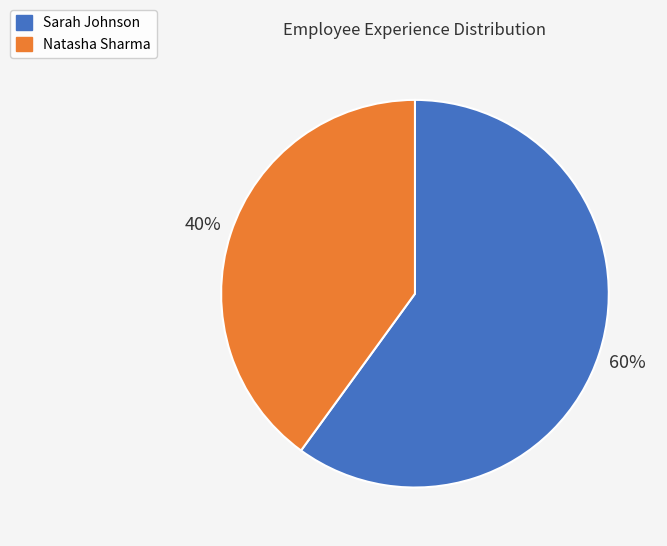

Is the sum of Sarah Johnson and Natasha Sharma greater than half?

Yes